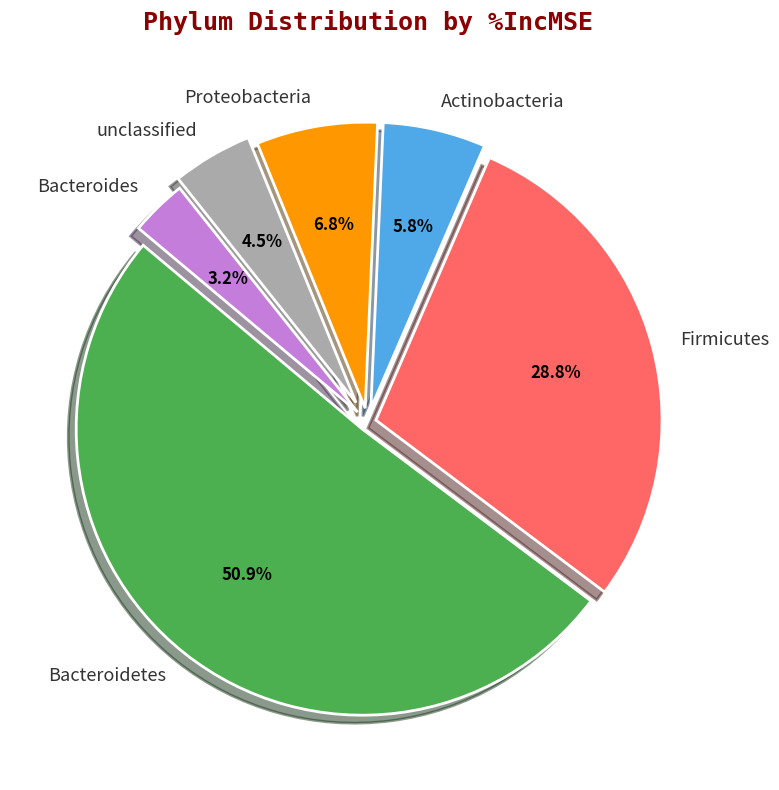

Approximately how many times larger is the value at Bacteroidetes compared to Firmicutes?

1.8